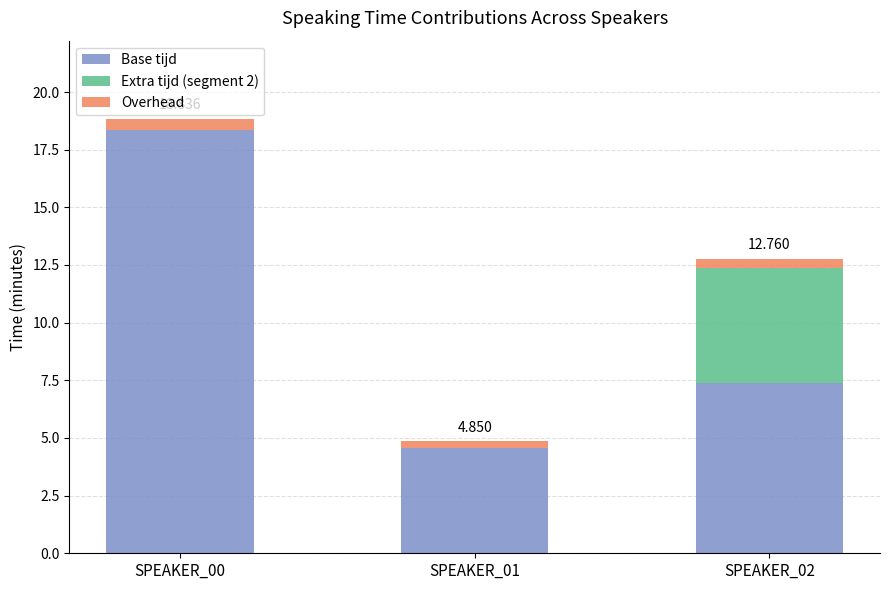

What is the sum of the Base tijd values at SPEAKER_01 and SPEAKER_00?

22.9